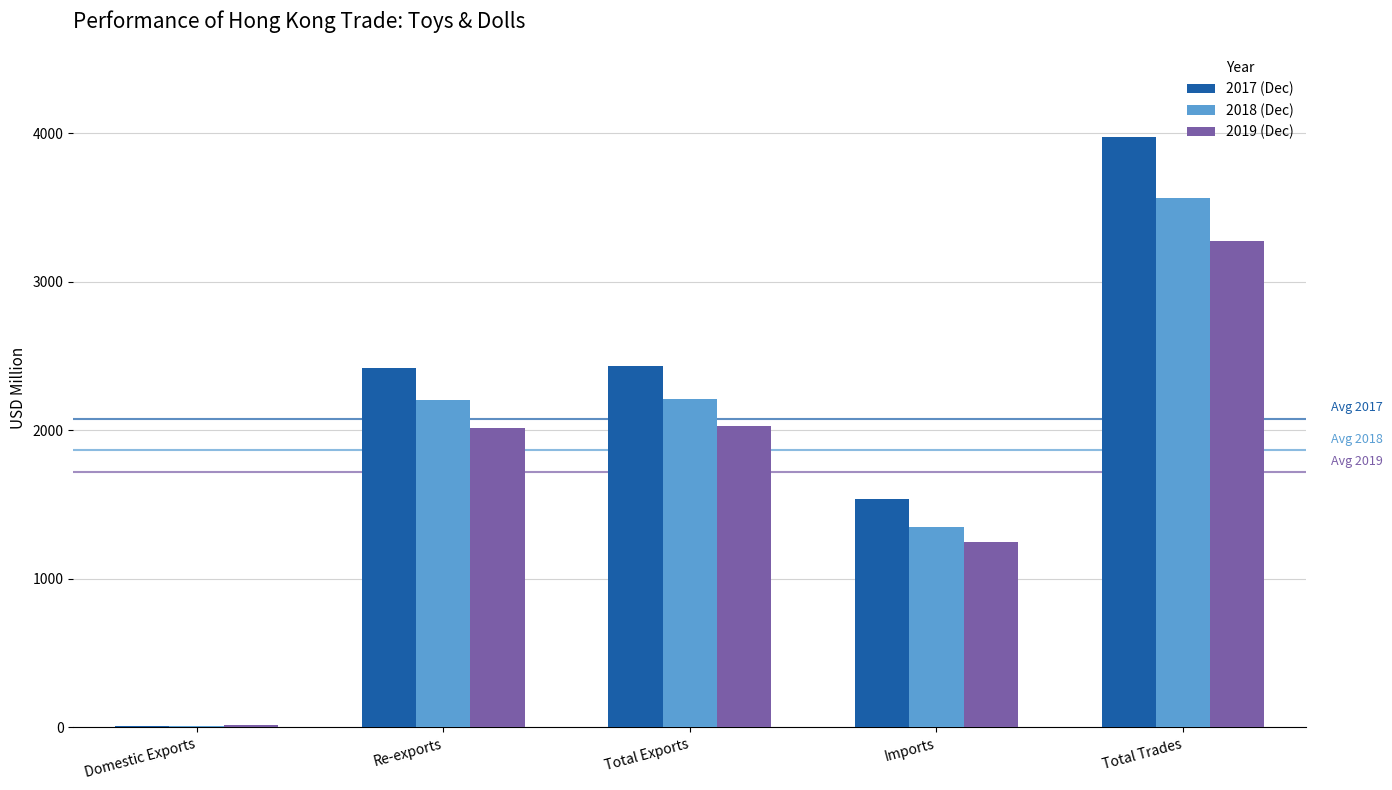

True or false: 2019 (Dec) has a value of 2018.1 at Re-exports.

True